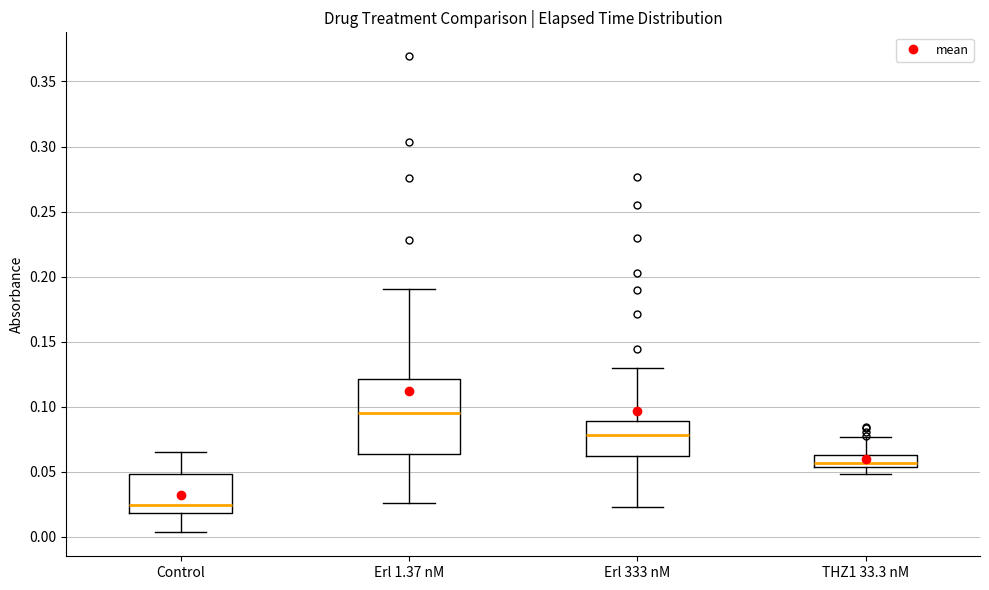

Reading left to right, read every box against the y-axis: the position of its median line, the range the box covers, and the ends of its whiskers. The values are not printed on the chart, so give them approximately, as read against the axis.

Control: median 0.025, box 0.020 to 0.050, whiskers 0.005 to 0.065
Erl 1.37 nM: median 0.095, box 0.065 to 0.120, whiskers 0.025 to 0.190
Erl 333 nM: median 0.080, box 0.060 to 0.090, whiskers 0.025 to 0.130
THZ1 33.3 nM: median 0.055 (just above the box's lower edge), box 0.055 to 0.065, whiskers 0.050 to 0.075